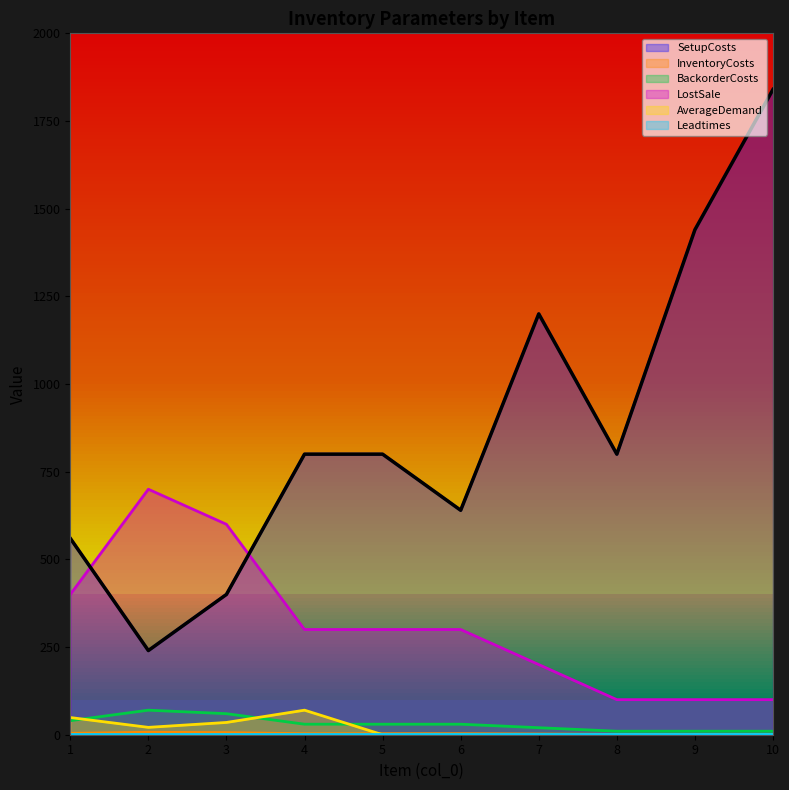

What is the difference between the highest and lowest values at 9?

1440